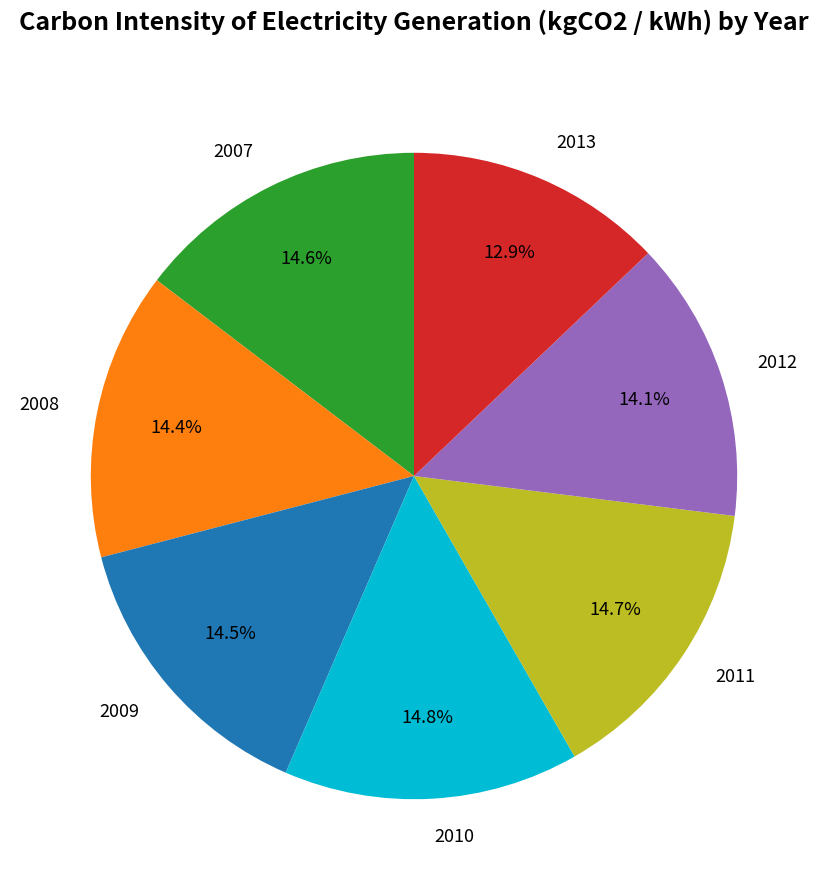

Combined, what portion of the pie is 2012 and 2010?

28.9%